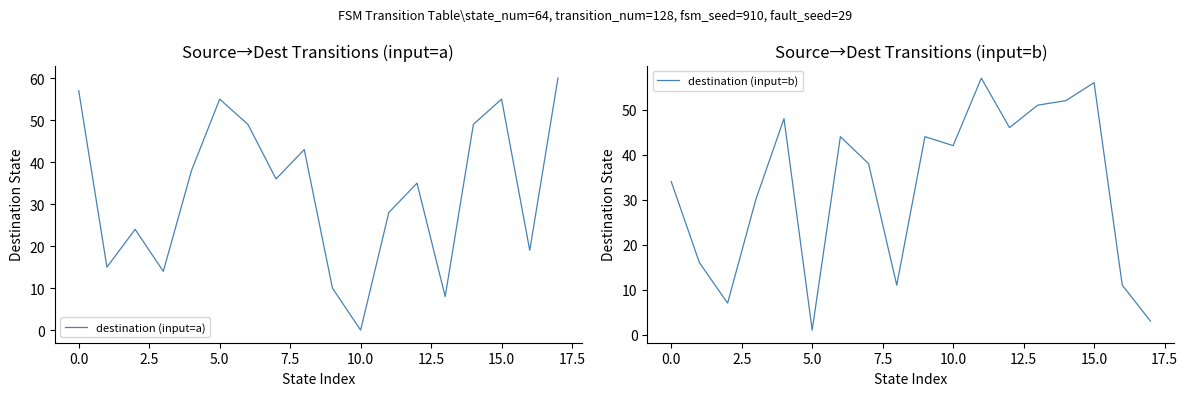

Which series changed the most between 12 and 17?

destination (input=b)